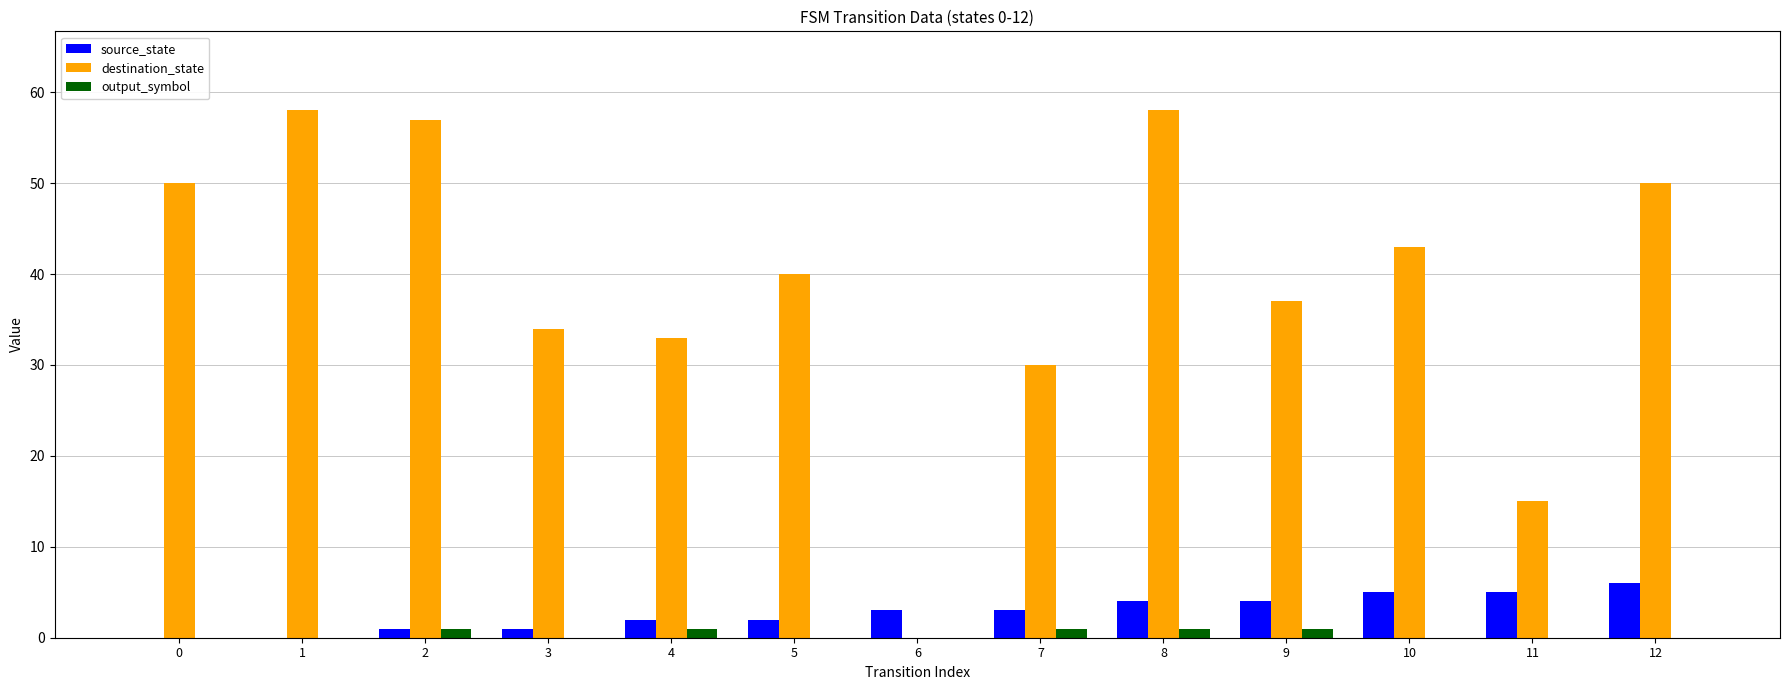

Which series changed the most between 6 and 8?

destination_state